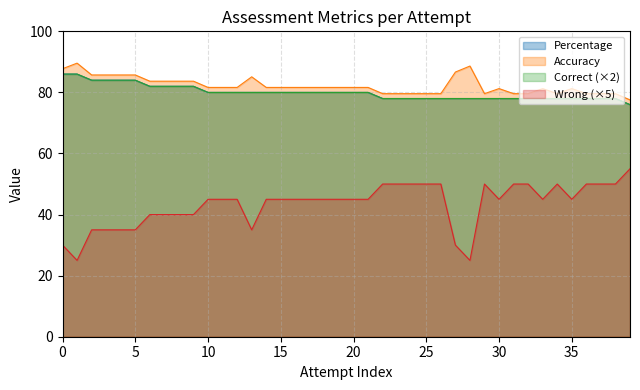

Which series has the widest spread of values?

Wrong